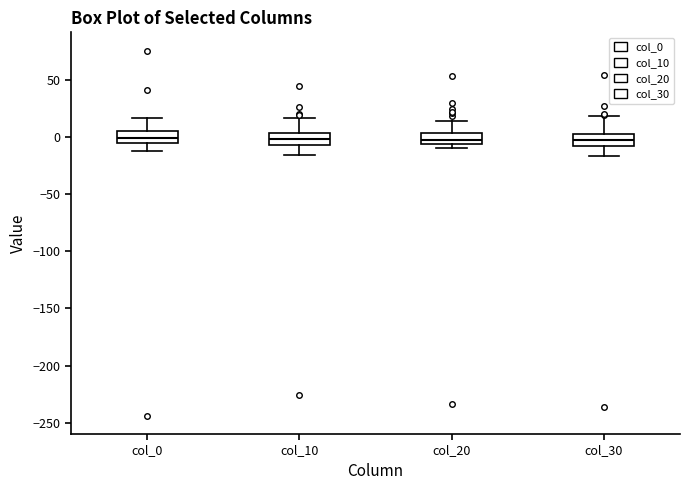

Reading left to right, read every box against the y-axis: the position of its median line, the range the box covers, and the ends of its whiskers. The values are not printed on the chart, so give them approximately, as read against the axis.

col_0: median 0, box -5 to 5, whiskers -10 to 15
col_10: median 0, box -5 to 5, whiskers -15 to 15
col_20: median -5 (inside the box), box -5 to 5, whiskers -10 to 15
col_30: median -5, box -10 to 5, whiskers -15 to 20